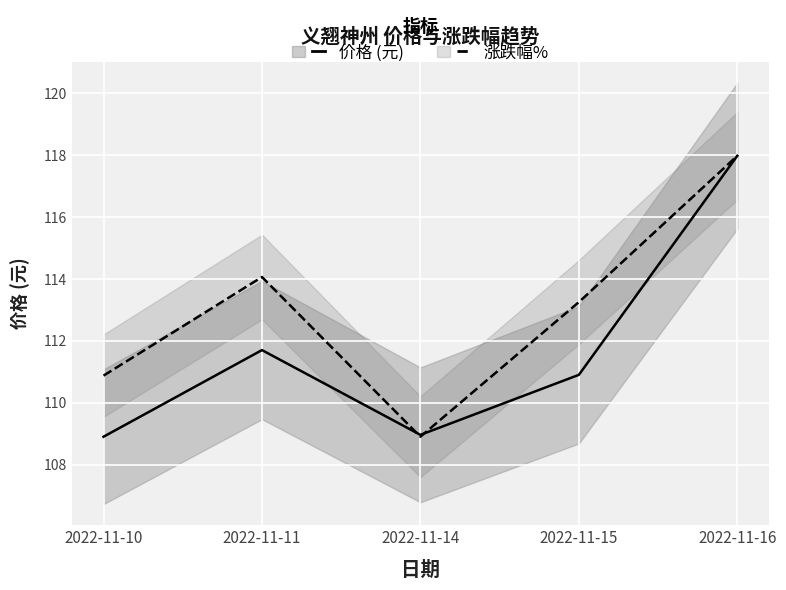

How many times do 涨跌幅% and 价格 (元) cross each other?

2